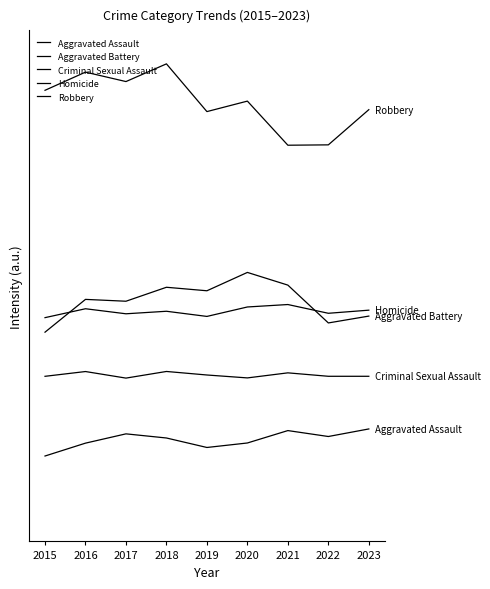

How many series are shown in this chart?

5